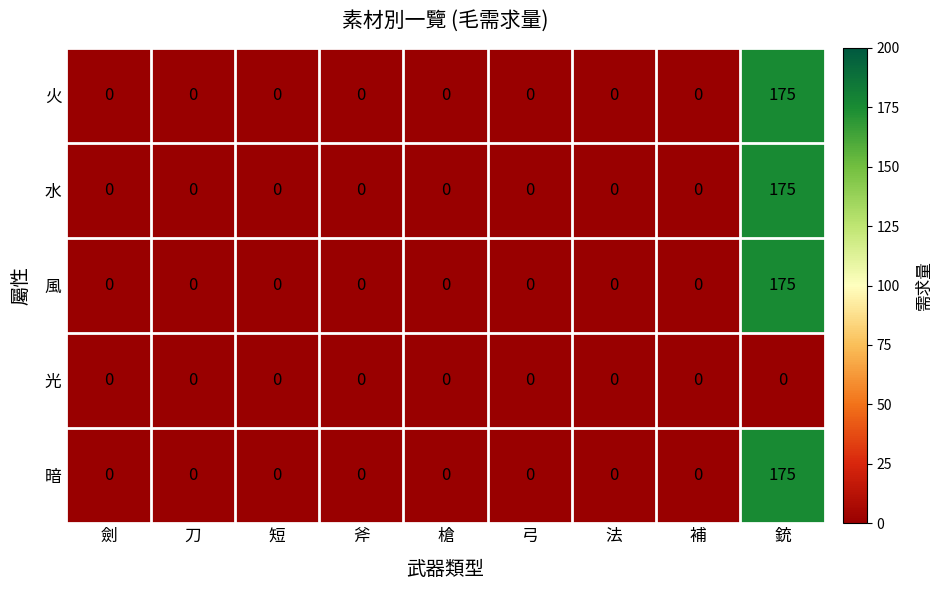

At how many categories does at least one series exceed 128?

1